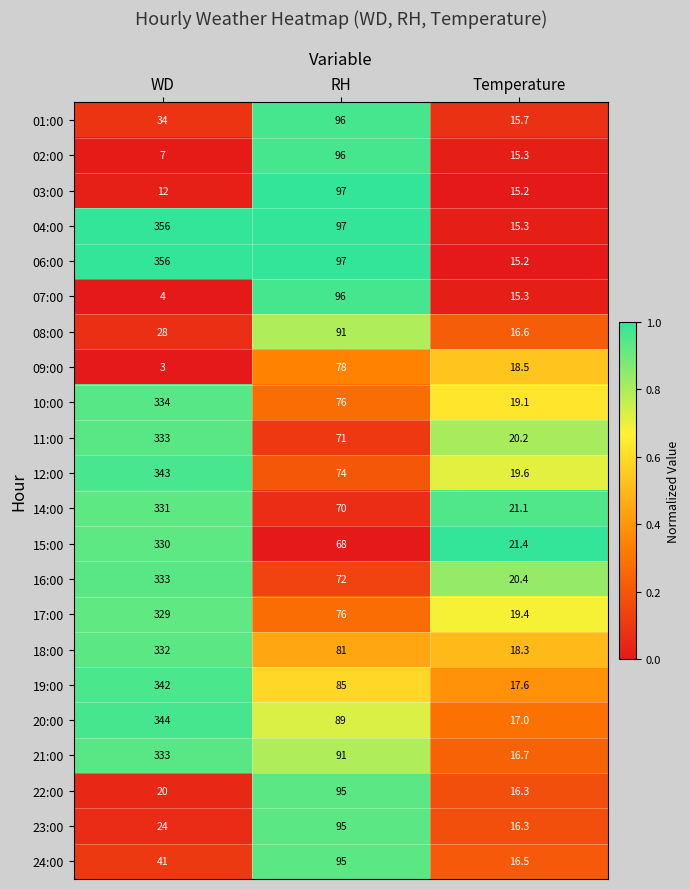

Is it true that 23:00 equals 139.2 at RH?

False